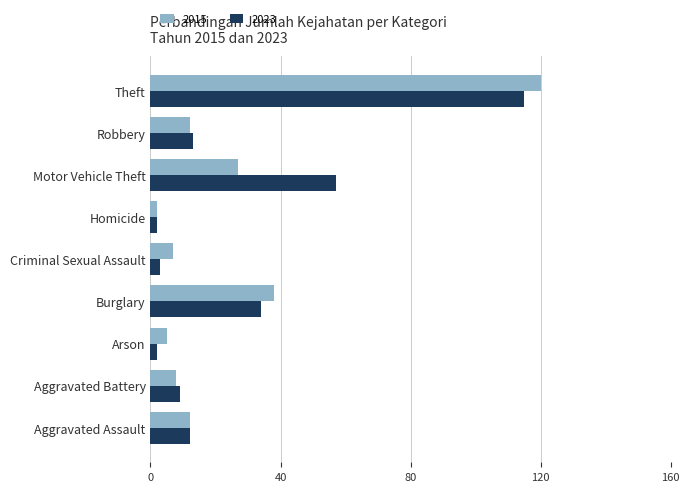

What is the minimum value for 2015?

2